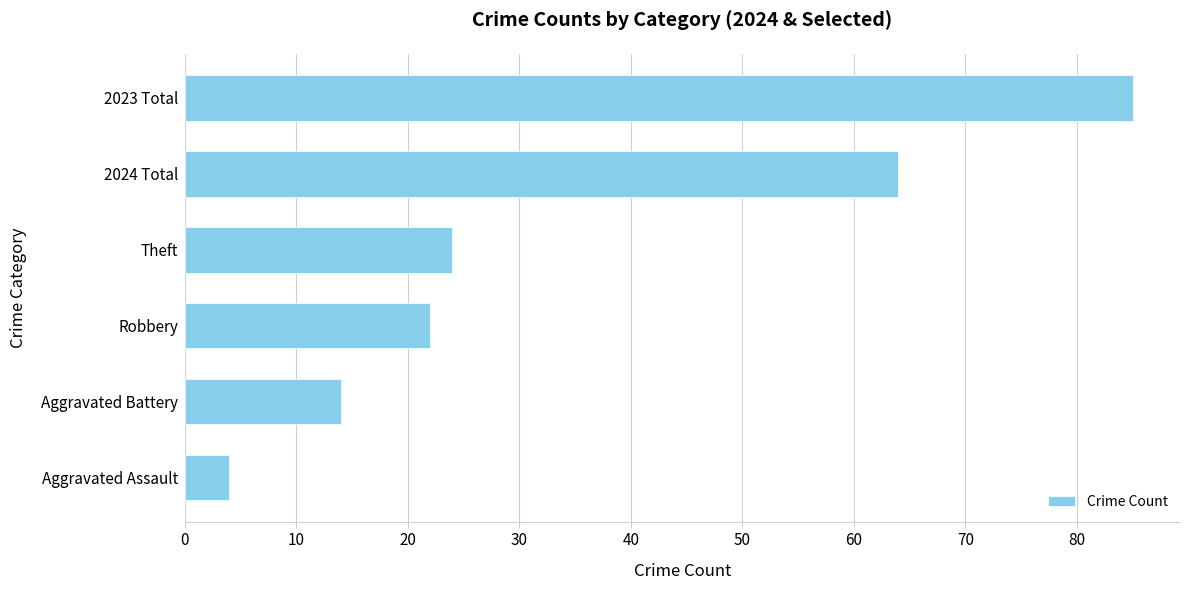

What is the change in value from 2024 Total to 2023 Total?

+21